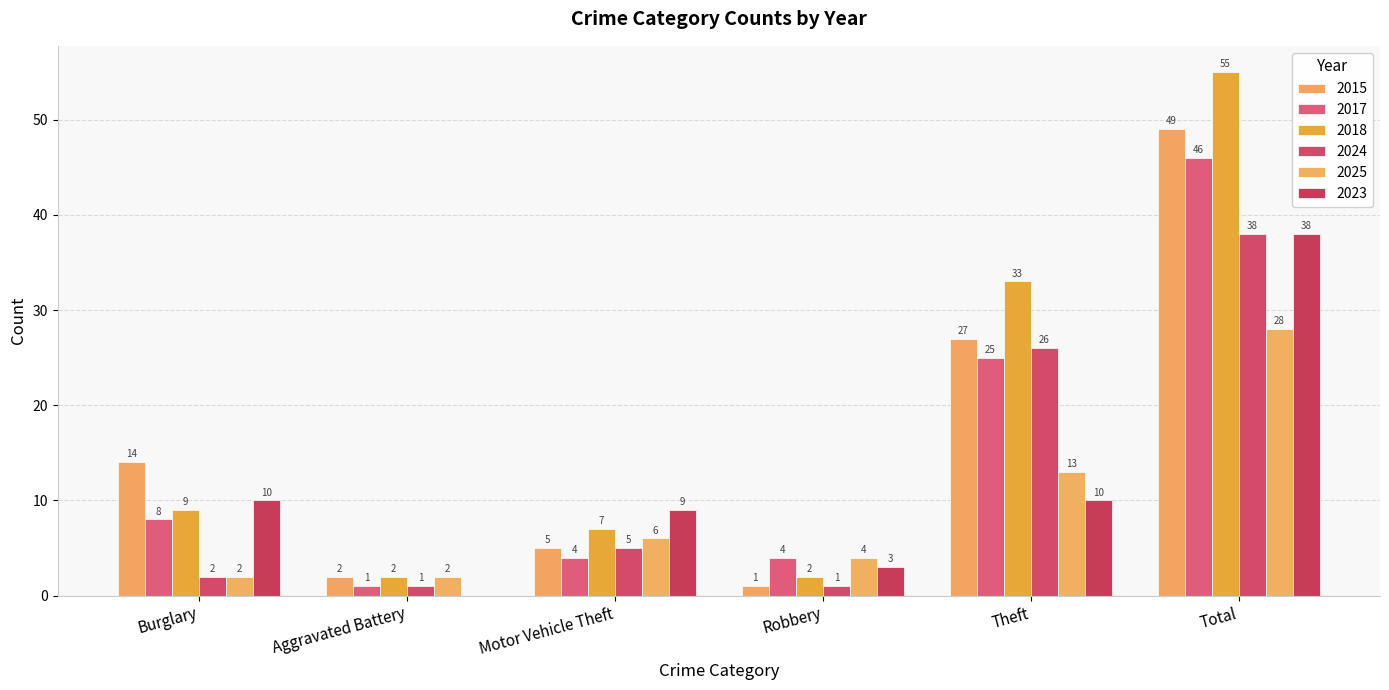

How many categories are shown in the chart?

6